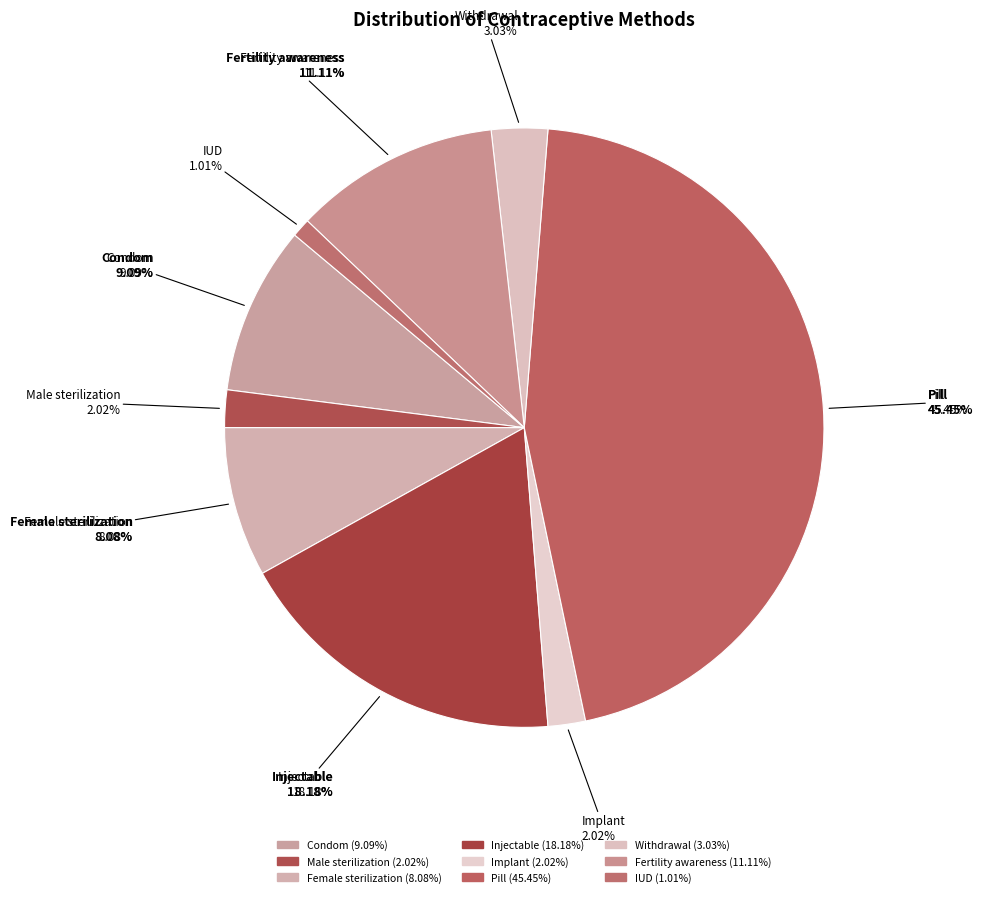

To the nearest percent, what is the difference between the largest and smallest slice percentages?

44%